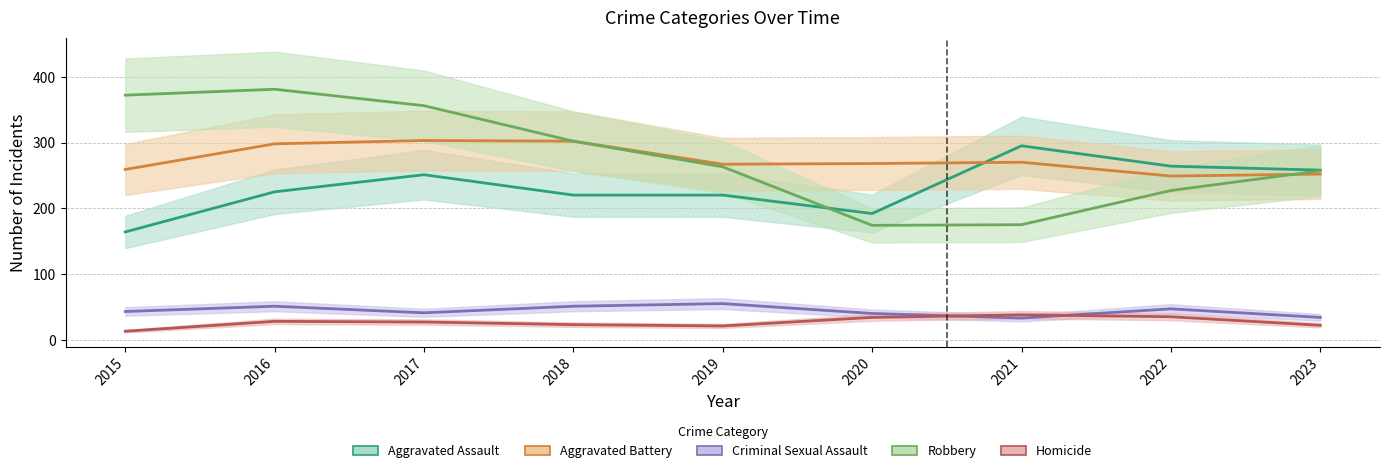

Between 2019 and 2023, which series saw the biggest shift?

Aggravated Assault